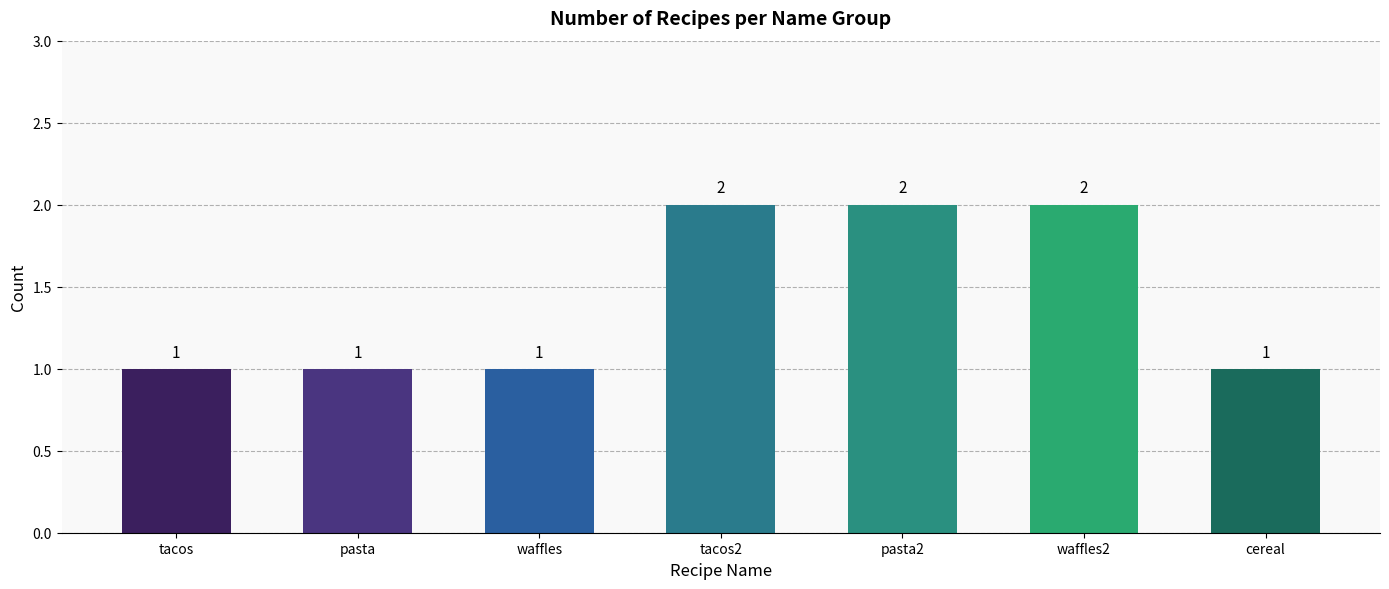

The value at pasta is 1. True or false?

True